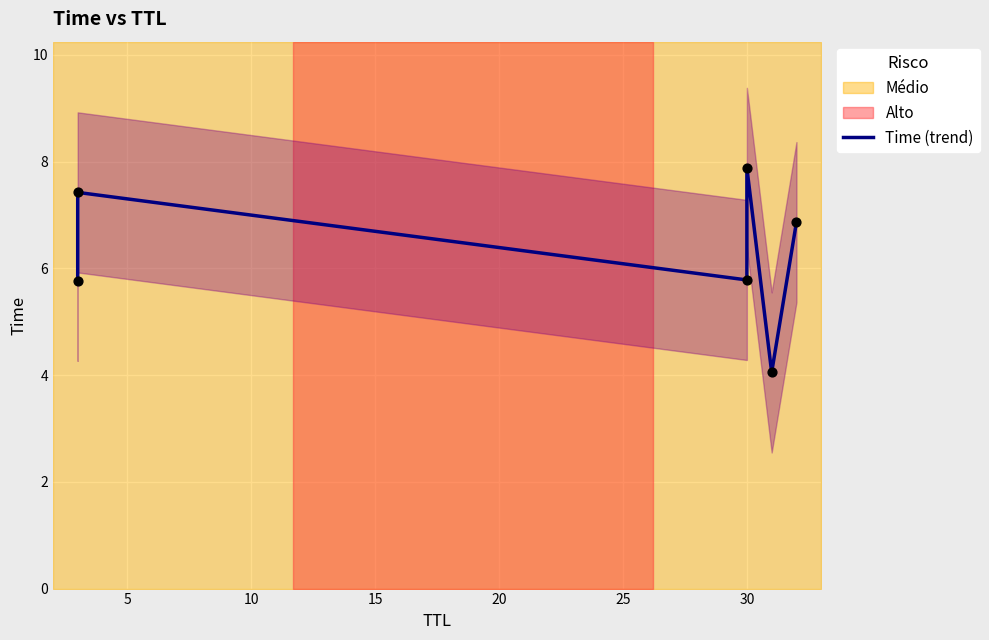

Between 10 and 20, which is larger?

10